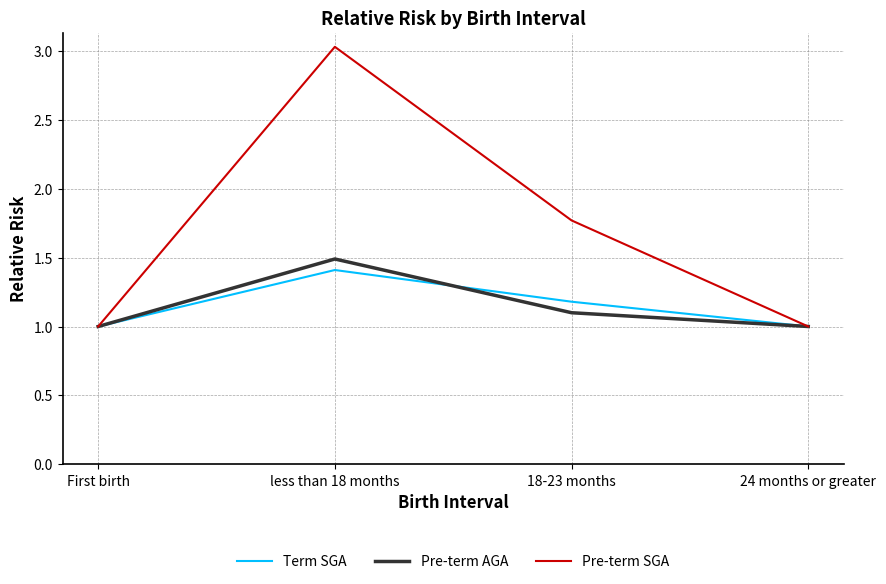

True or false: Pre-term AGA has a value of 1.0 at First birth.

True